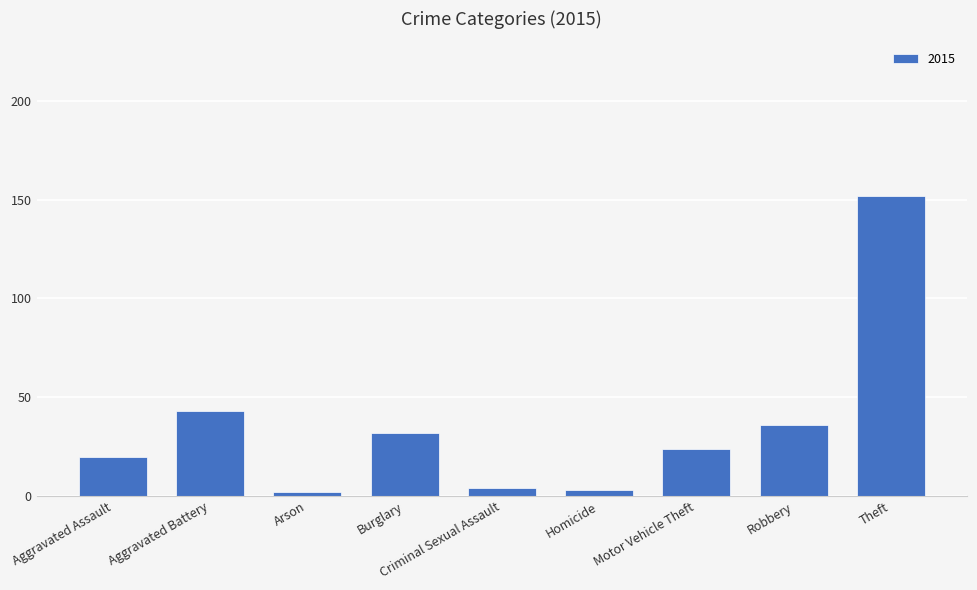

What is the change in value from Aggravated Battery to Theft?

+109